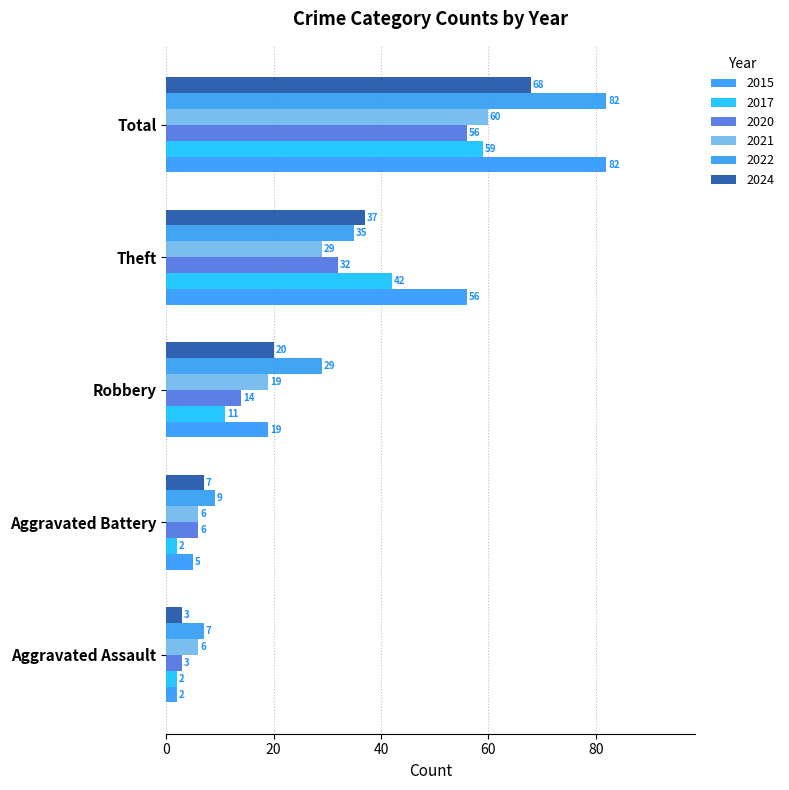

What is the difference between the highest and lowest values at Total?

26